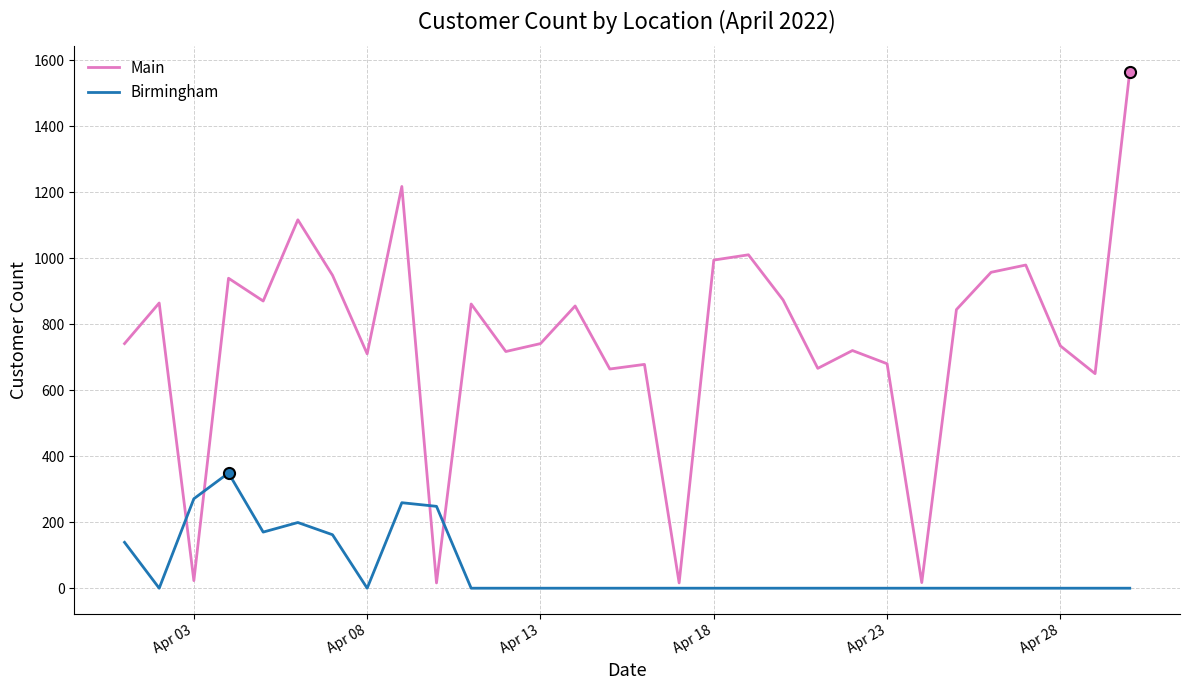

List the series in order of their overall mean, lowest first.

Birmingham, Main